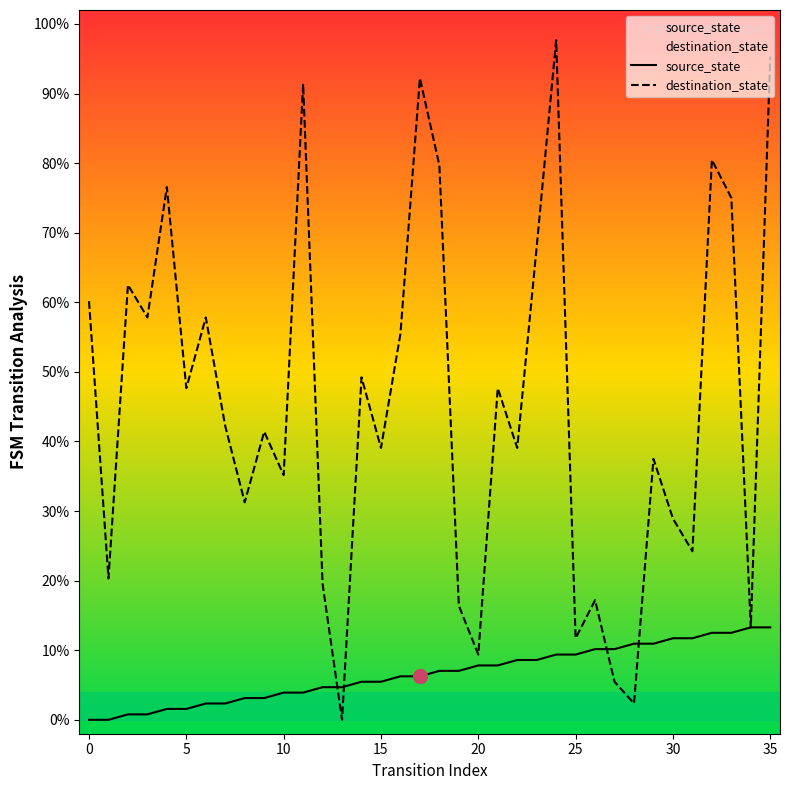

What is the label of the 20th point from the right?

16